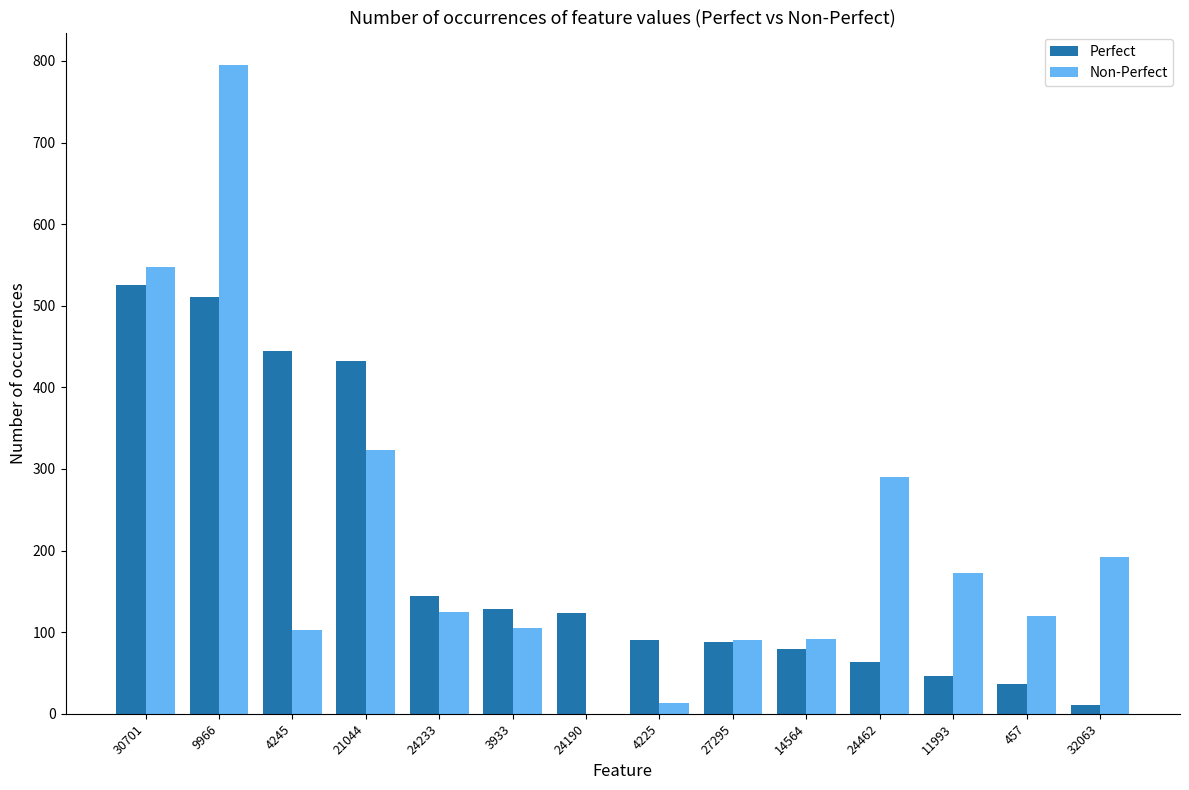

What is the sum of all Non-Perfect values?

2968